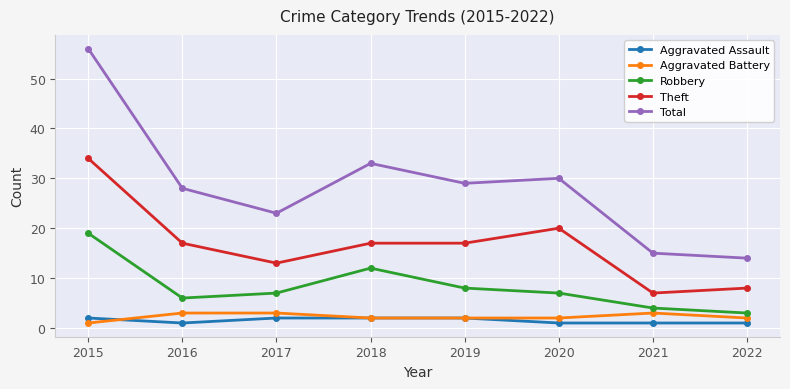

What is the maximum value shown in the chart?

56